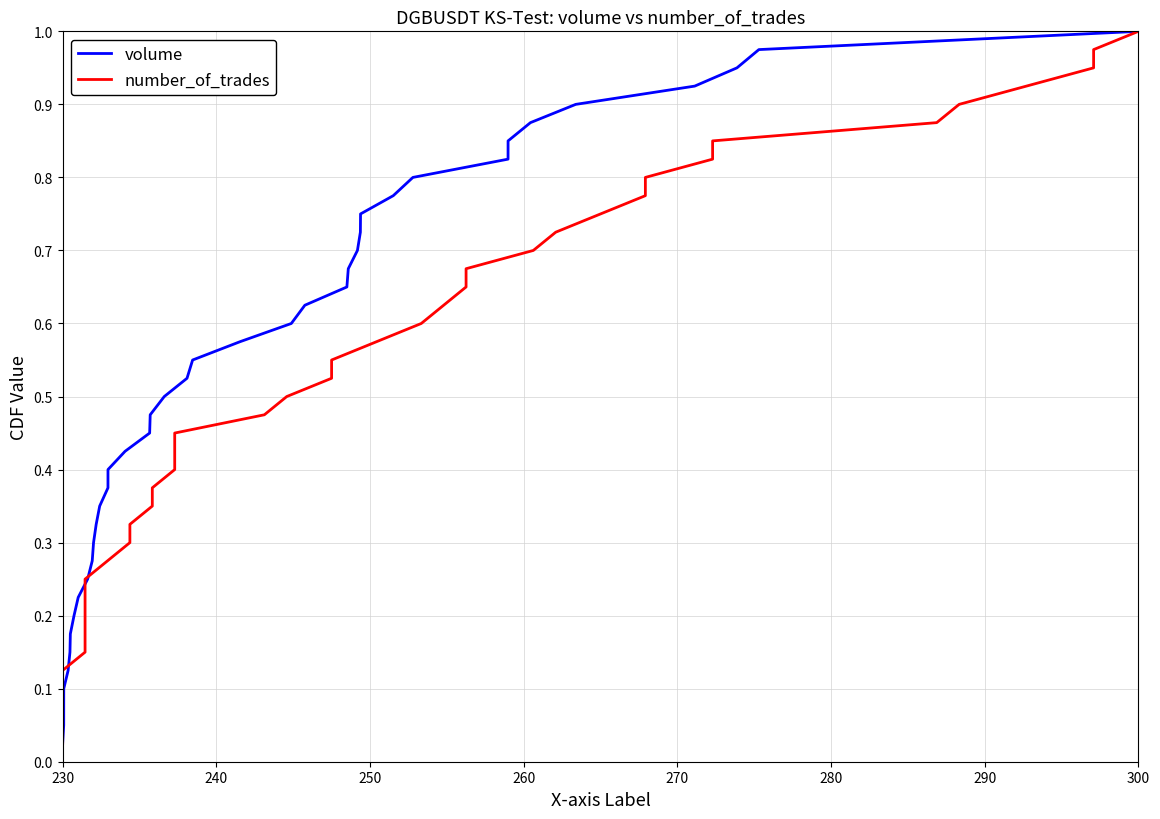

At which label does volume reach its minimum?

230